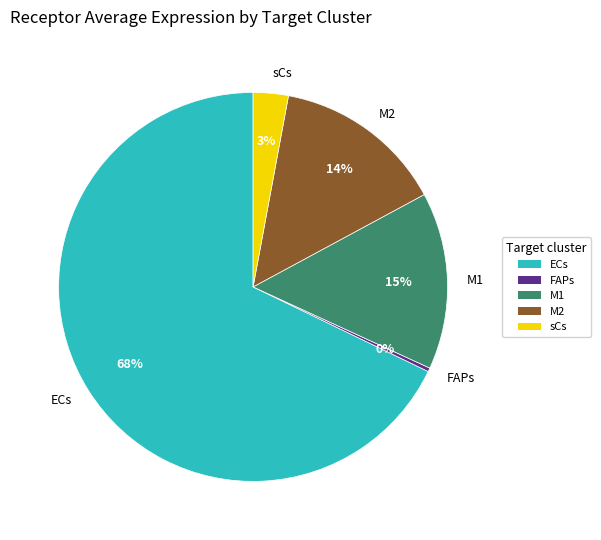

Does sCs represent more than half of the total?

No